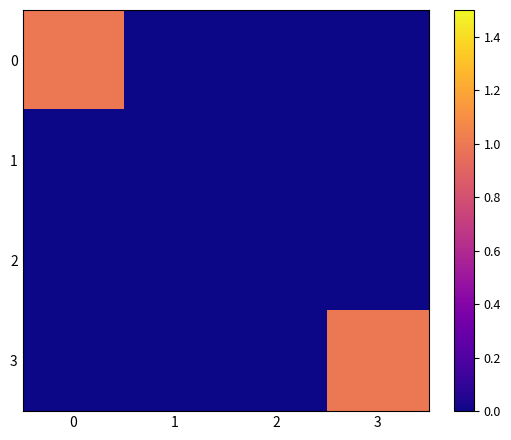

At how many categories does at least one series exceed 0?

2